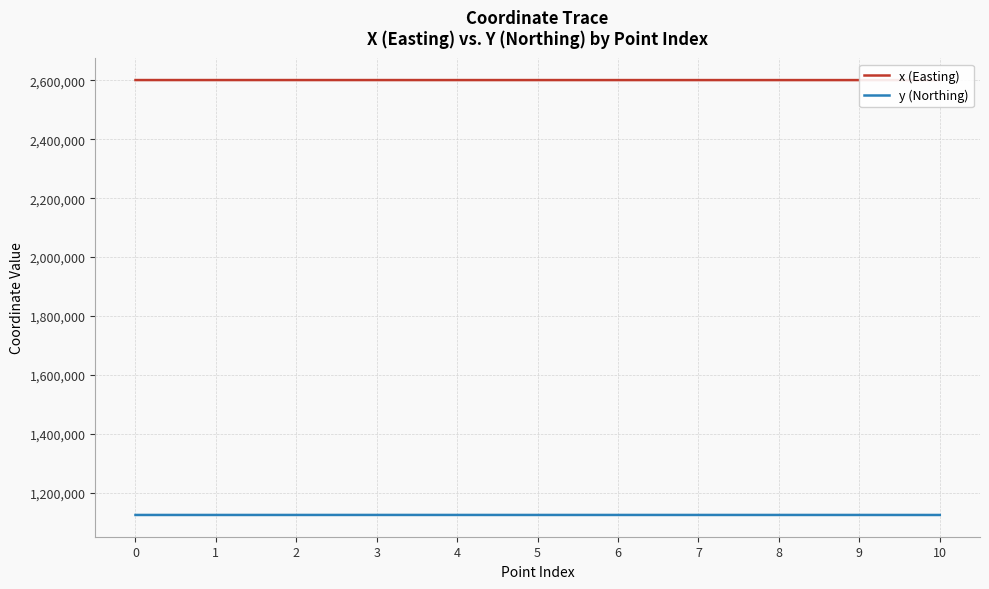

Where is y (Northing) nearest to the value 1125090?

5